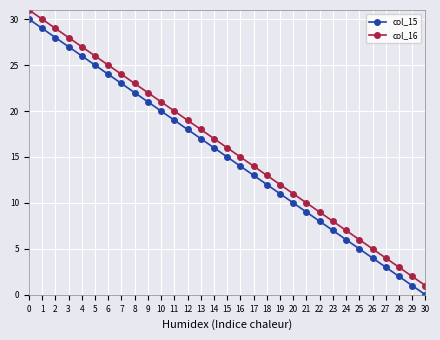

What is the value of the col_16 point at the 15th from the left?

17